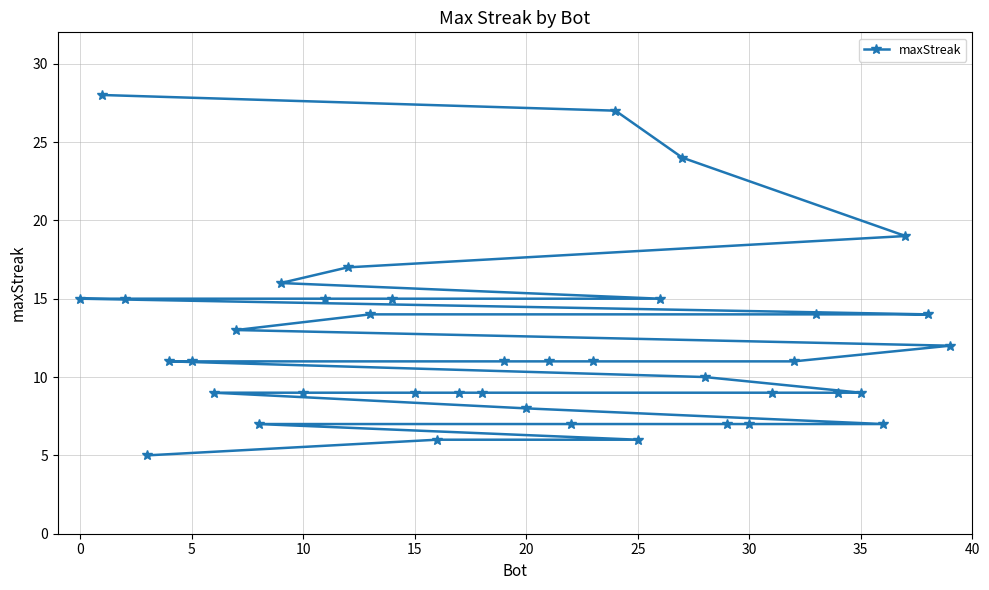

What is the difference between the maximum and minimum values?

23